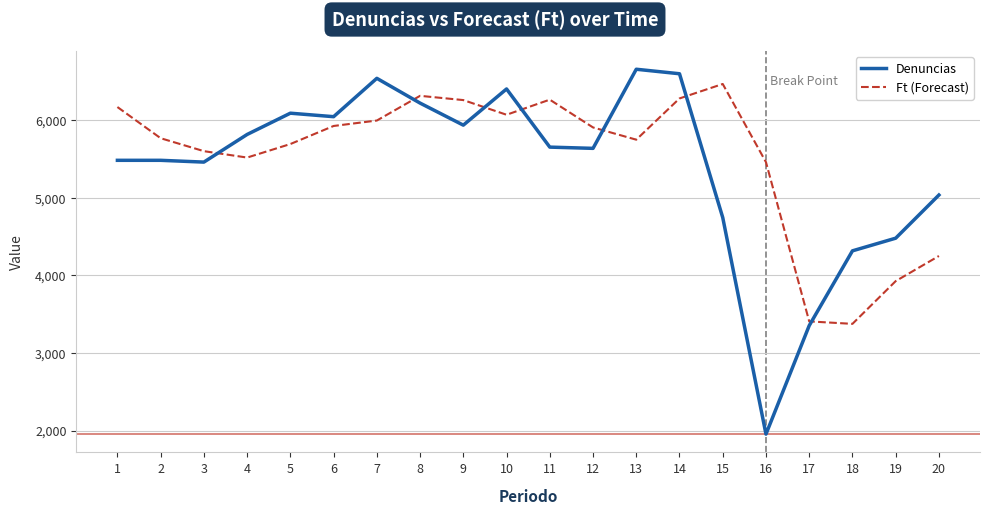

True or false: Denuncias has a value of 2519.1 at 1.

False